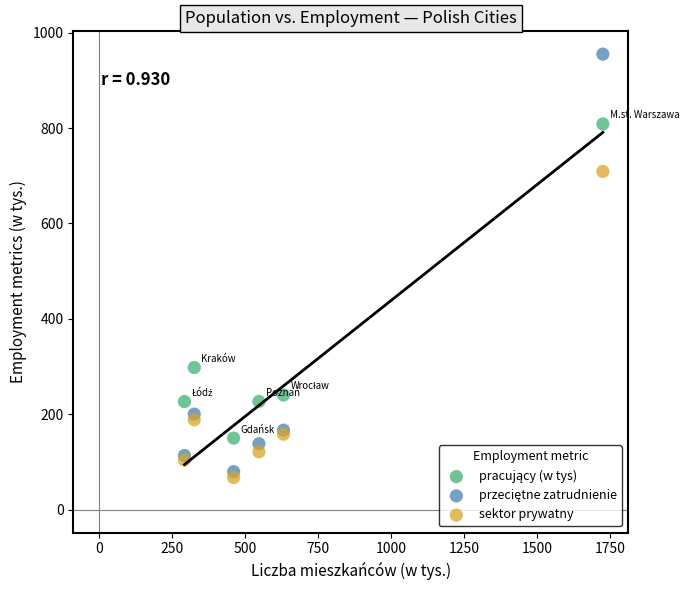

Which series contains the lowest Y value?

sektor prywatny